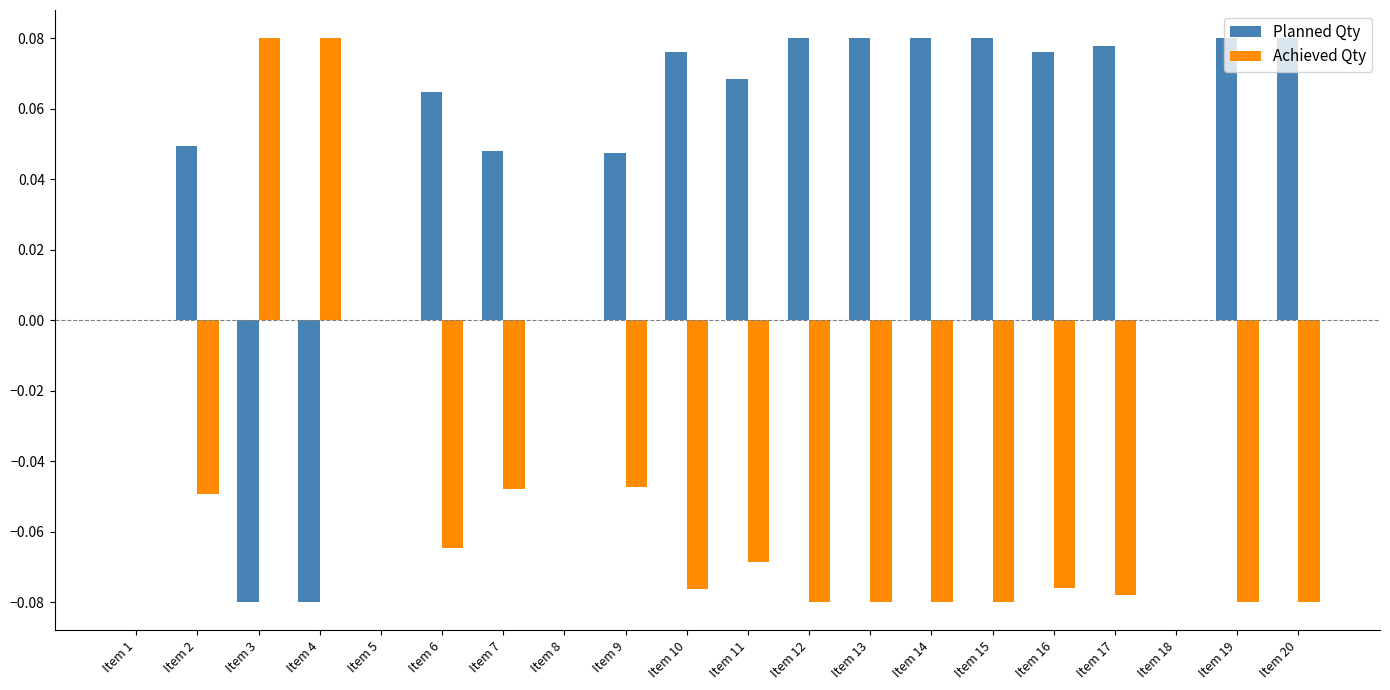

The value of Planned Qty at Item 17 is 0.0. True or false?

False